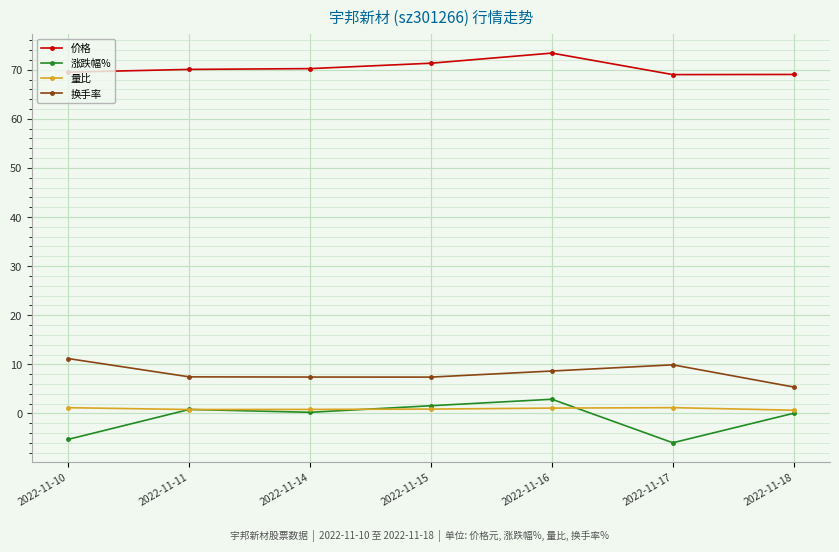

In 换手率, how many points are higher than both neighbors (excluding endpoints)?

1